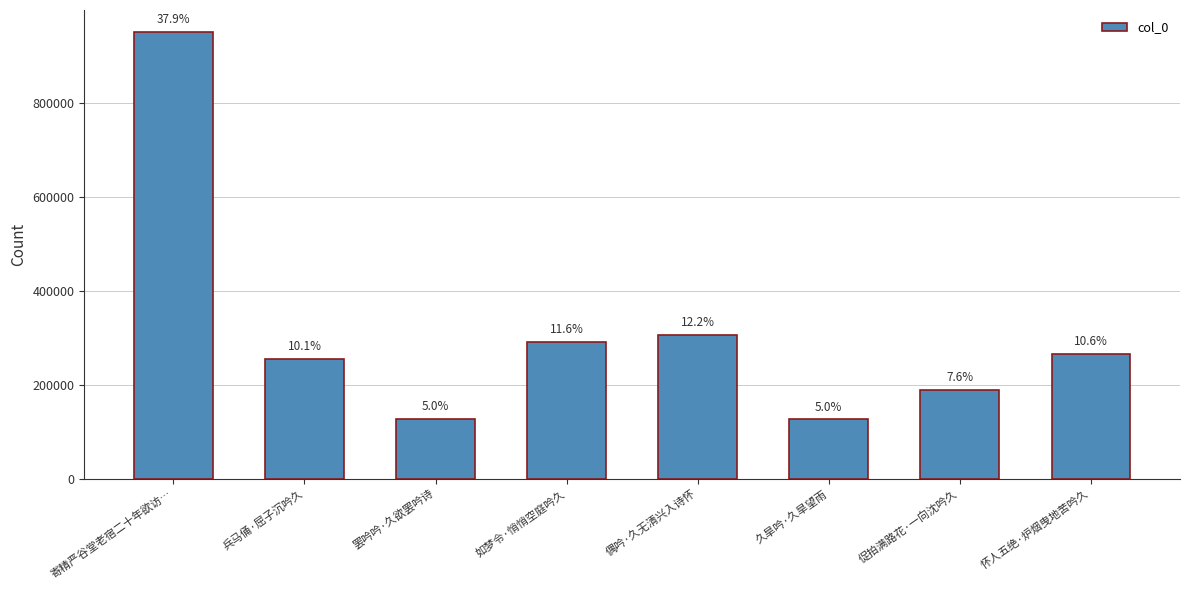

Reading left to right, transcribe all the data shown in this chart.

寄精严谷堂老宿二十年欲访…=951745	兵马俑·屈子沉吟久=254129	罢吟吟·久欲罢吟诗=126819	如梦令·悄悄空庭吟久=291375	偶吟·久无清兴入诗怀=306811	久旱吟·久旱望雨=125853	促拍满路花·一向沈吟久=189833	怀人五绝·炉烟曳地苦吟久=265137